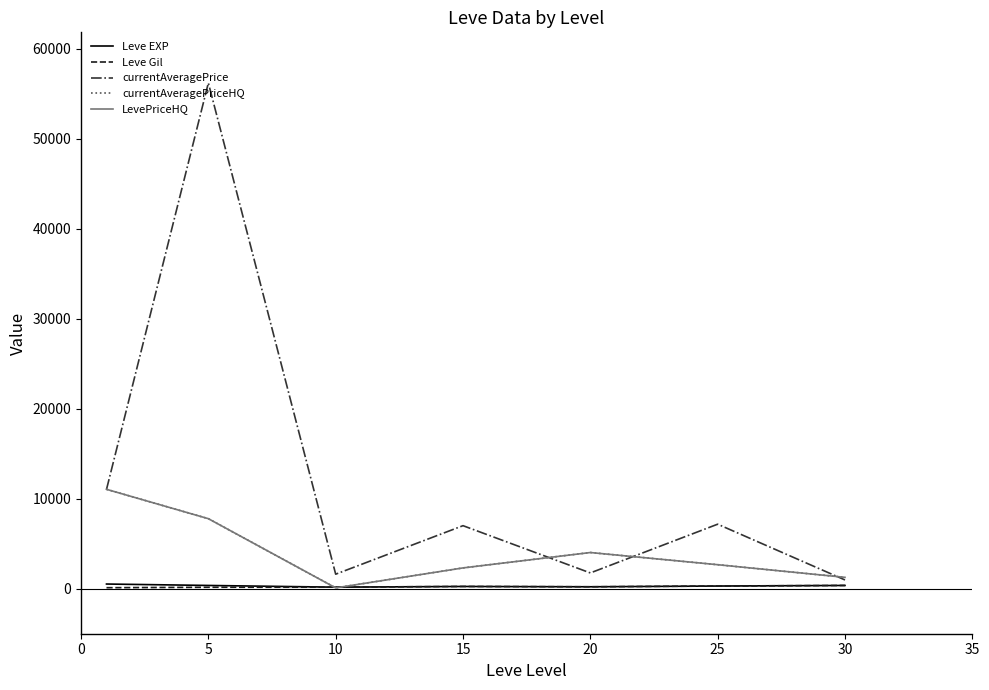

What is the value of the LevePriceHQ point at the 6th from the left?

2666.7